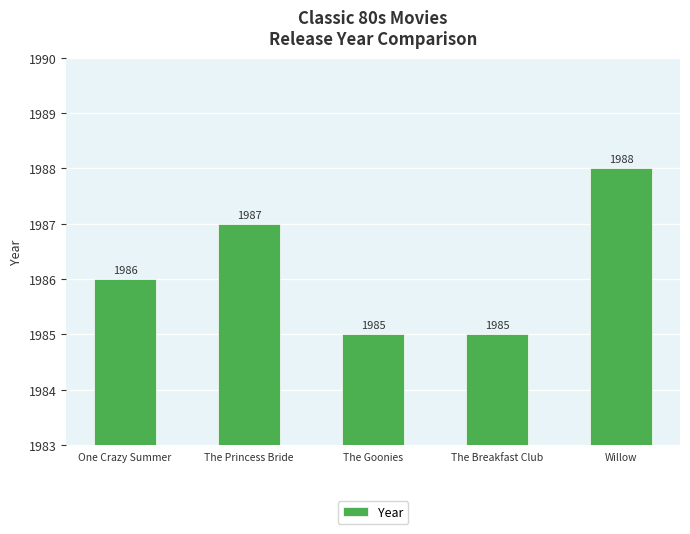

What is the difference between the maximum and minimum values?

3